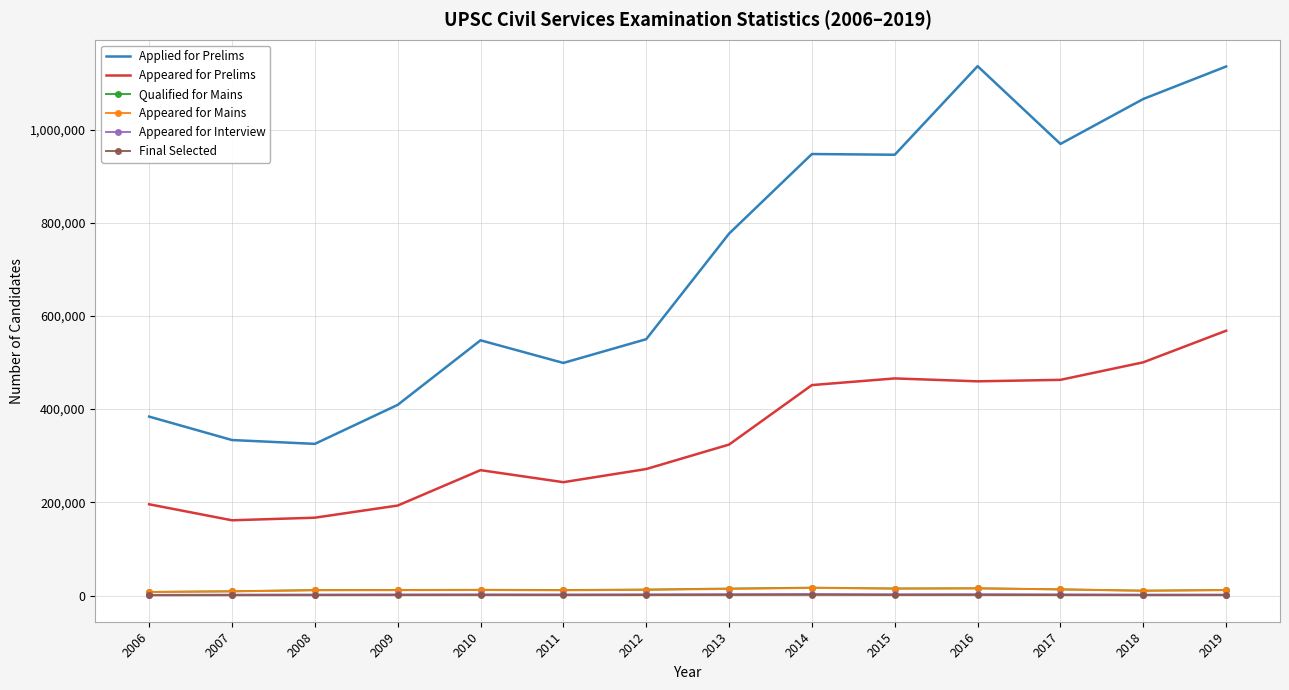

What is the difference between the second highest and minimum values in the Appeared for Interview series?

1595